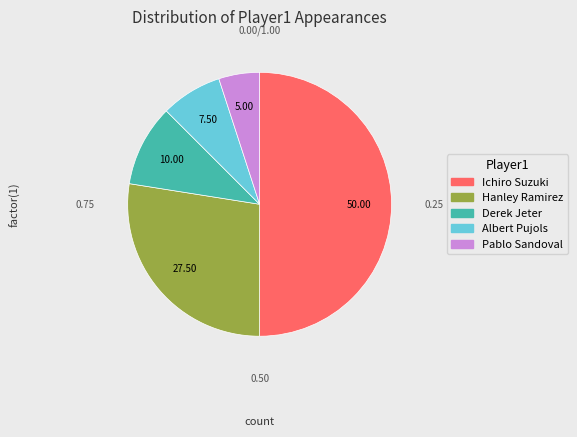

To the nearest percent, what is the average slice percentage?

20%